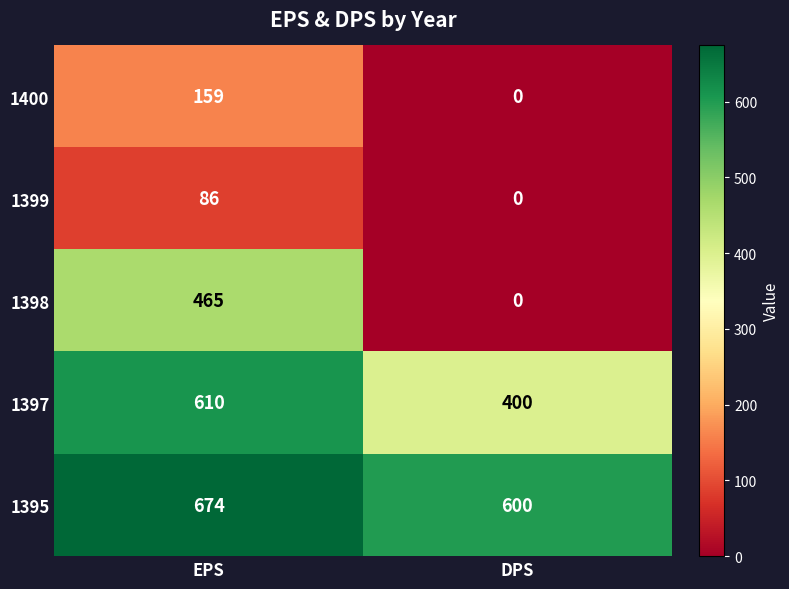

True or false: 1395 has a value of 674 at EPS.

True